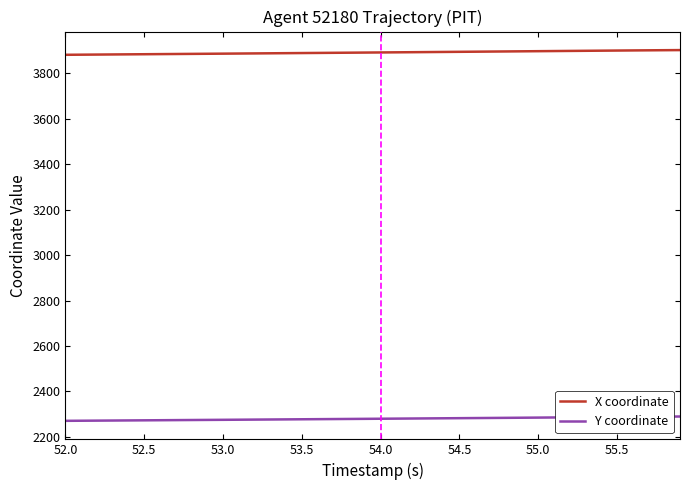

What is the lowest value of the X coordinate series?

3882.3